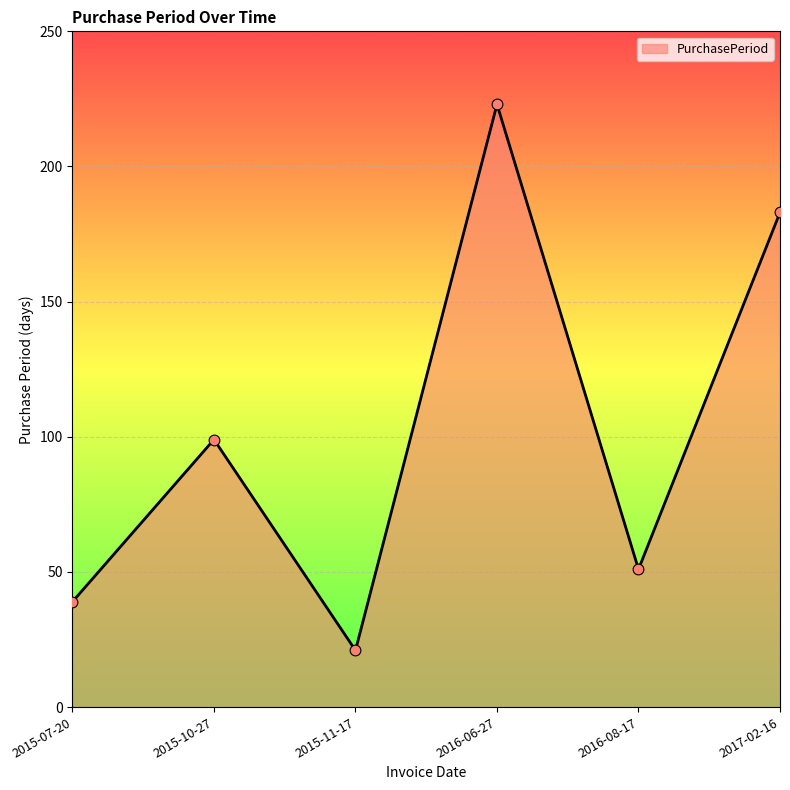

Approximately how many times larger is the value at 2016-06-27 compared to 2017-02-16?

1.2